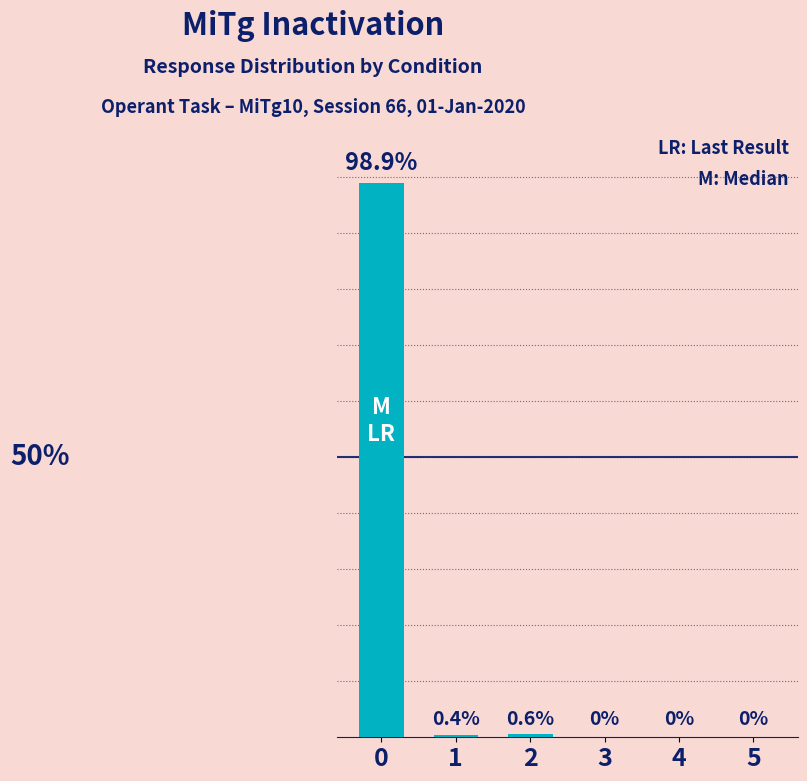

What is the average value?

16.7